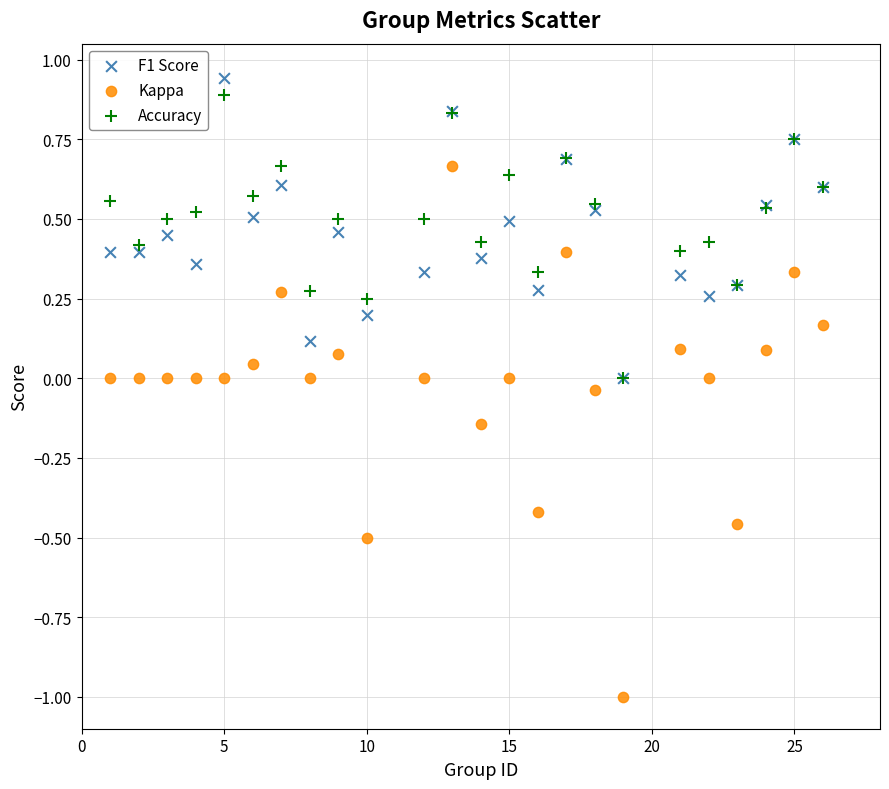

Which series contains the highest Y value?

F1 Score